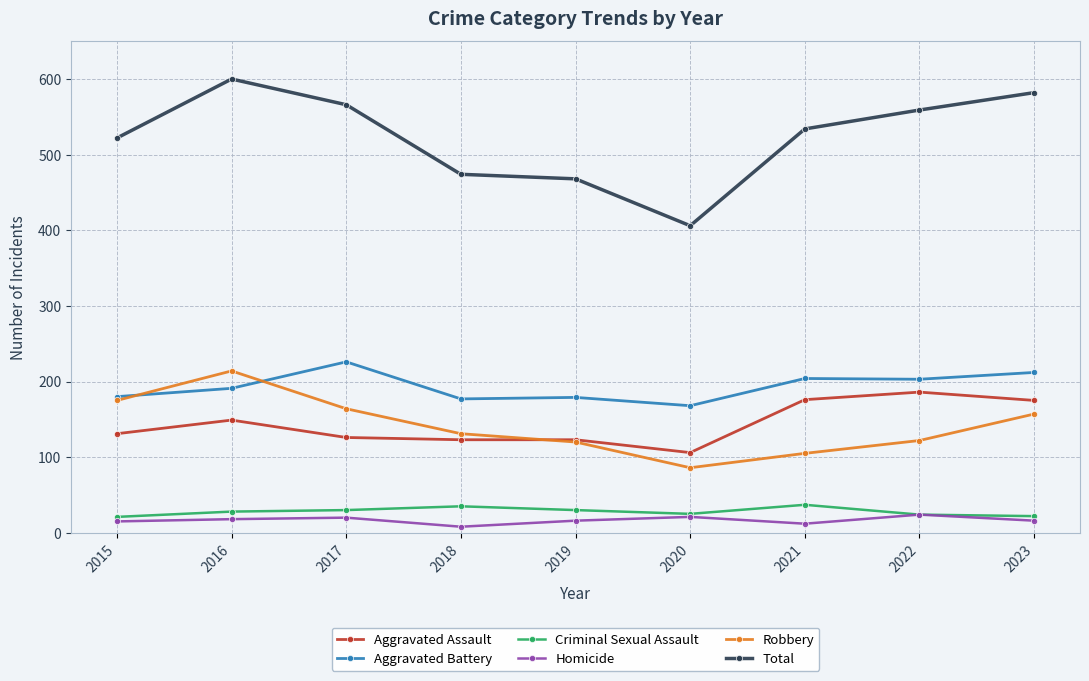

At which label does Homicide first exceed 16?

2016